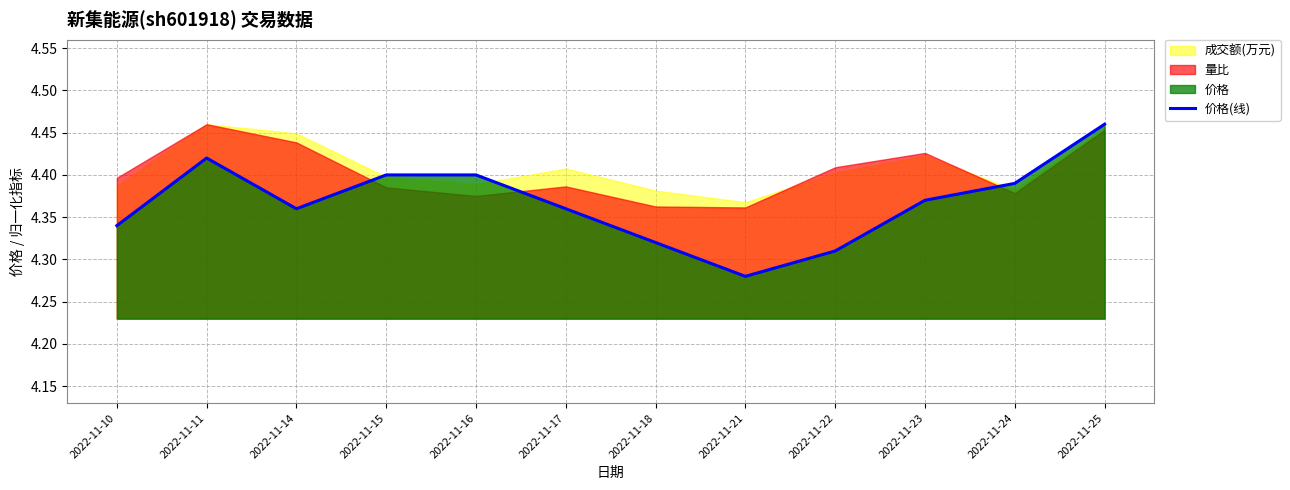

Which category has the highest value across all series?

2022-11-25